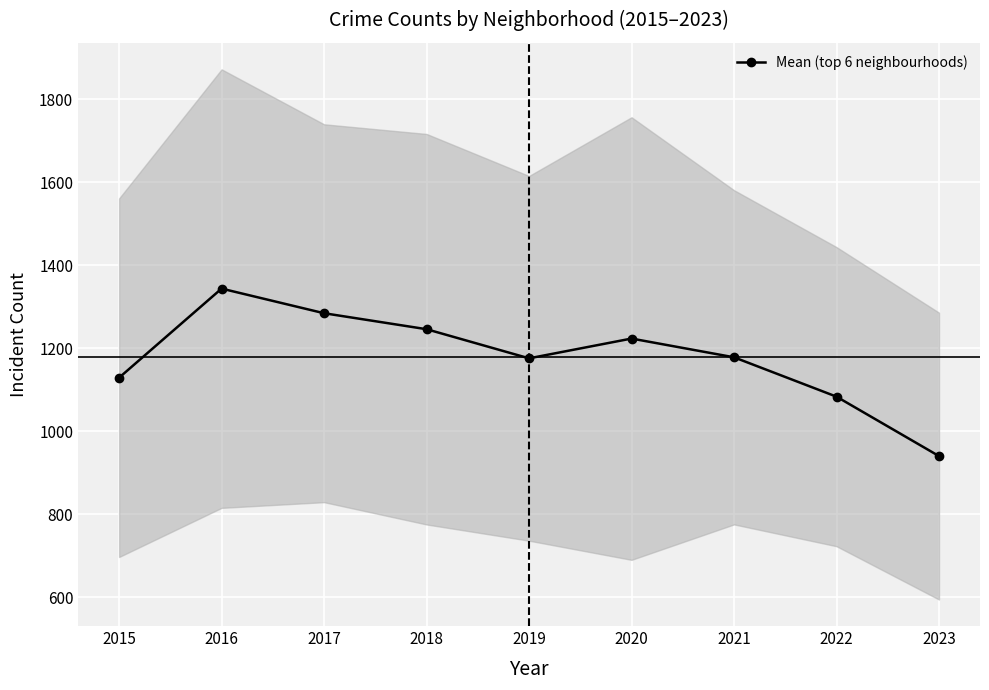

What is the value of the 6th point from the left?

1223.5